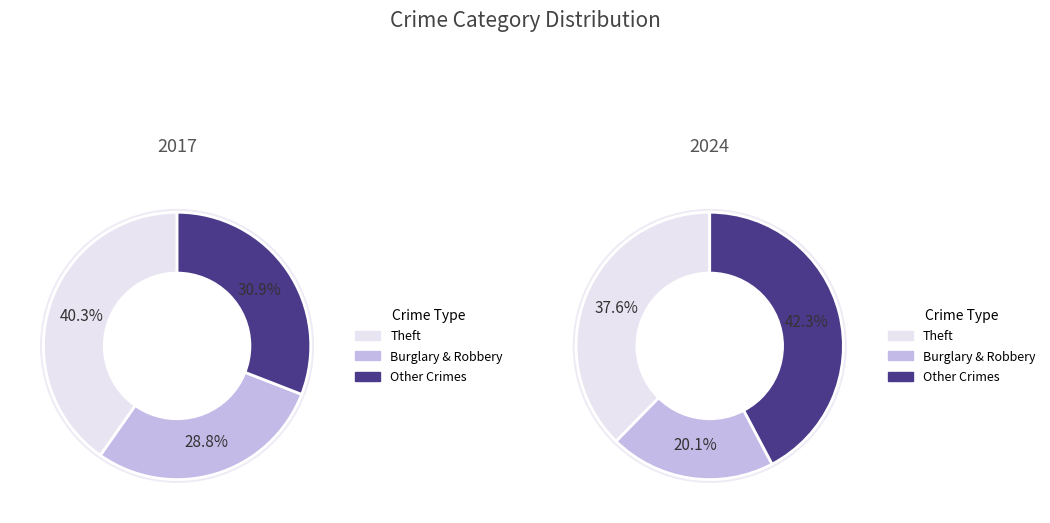

Does 8 account for over 50% of the chart?

No